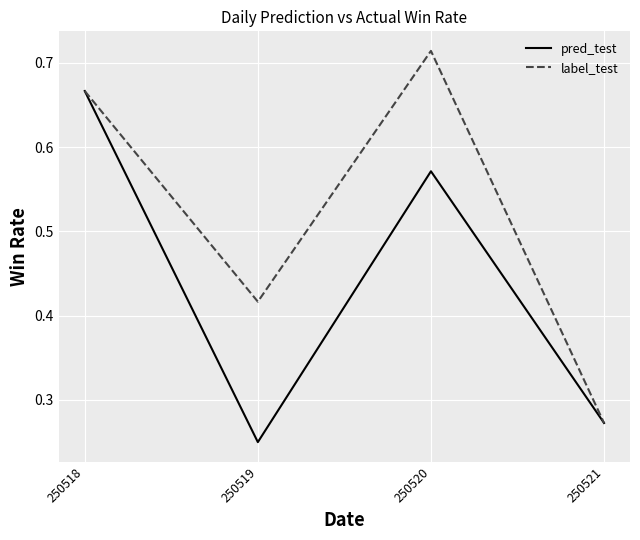

In pred_test, how many points are lower than both neighbors (excluding endpoints)?

1